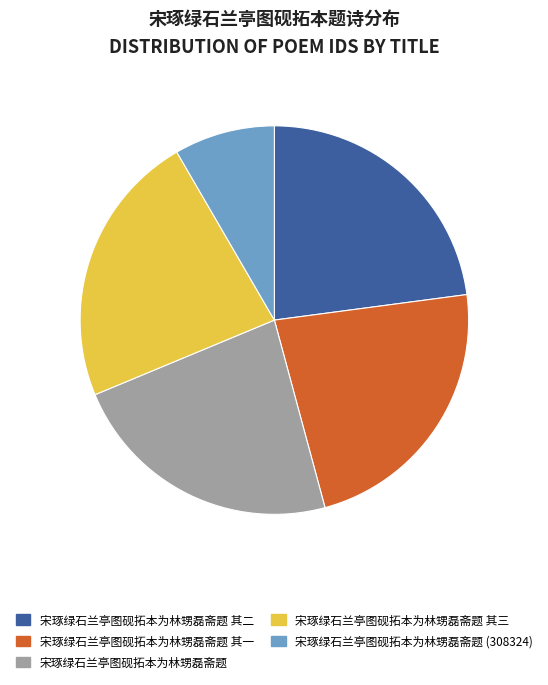

Does any single category account for the majority?

No